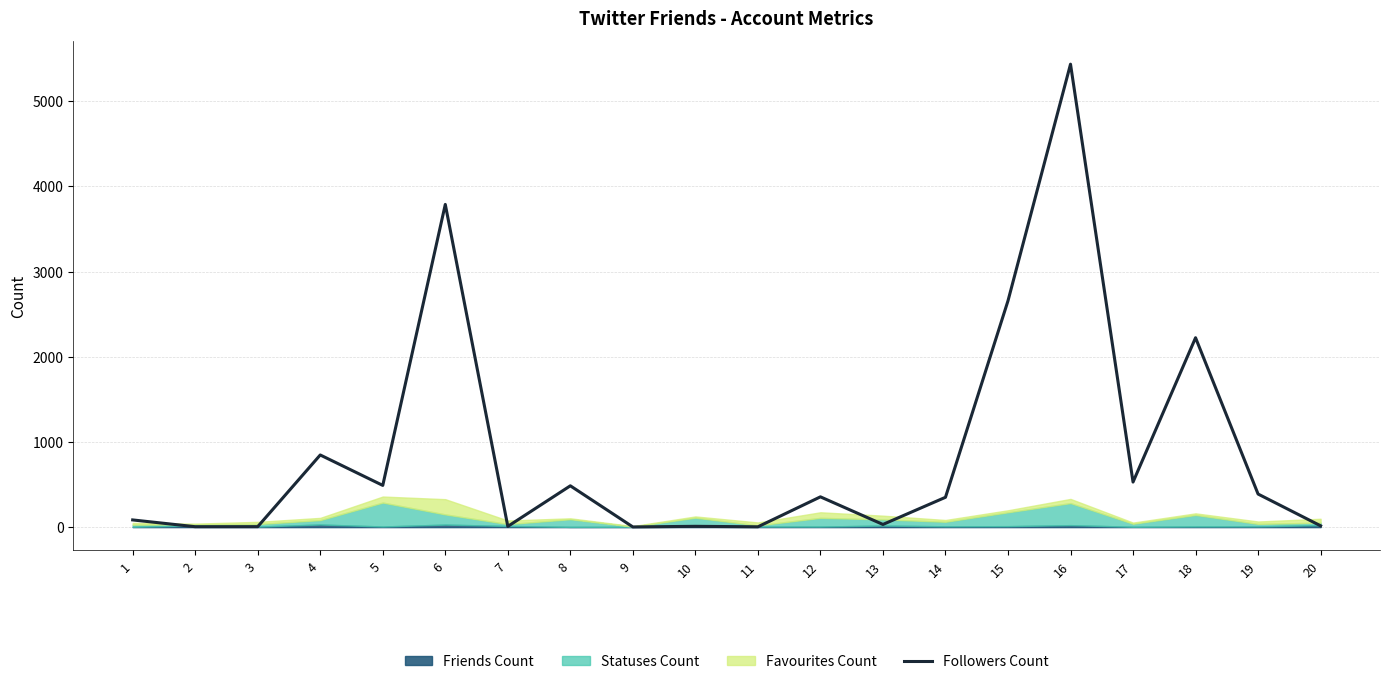

Reading left to right, what are all the values shown in this chart?

1=84.6	2=5.0	3=5.6	4=847.0	5=489.8	6=3787.8	7=8.7	8=485.1	9=2.2	10=9.6	11=3.9	12=355.5	13=31.4	14=350.2	15=2656.5	16=5433.9	17=529.1	18=2223.0	19=388.4	20=15.6